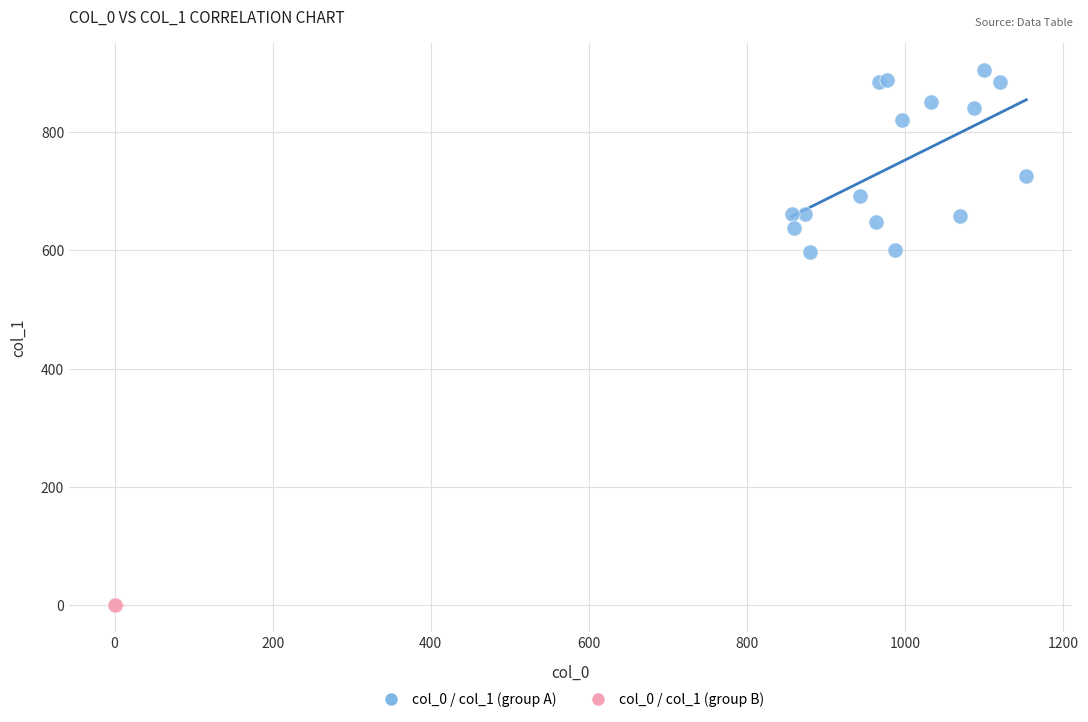

Which series reaches the minimum Y coordinate?

col_0 / col_1 (group B)